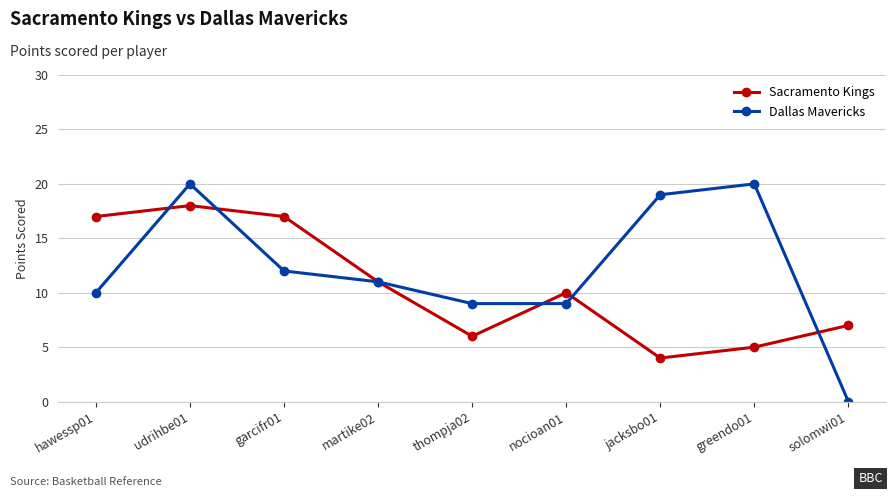

What is the label of the 3rd point from the right?

jacksbo01